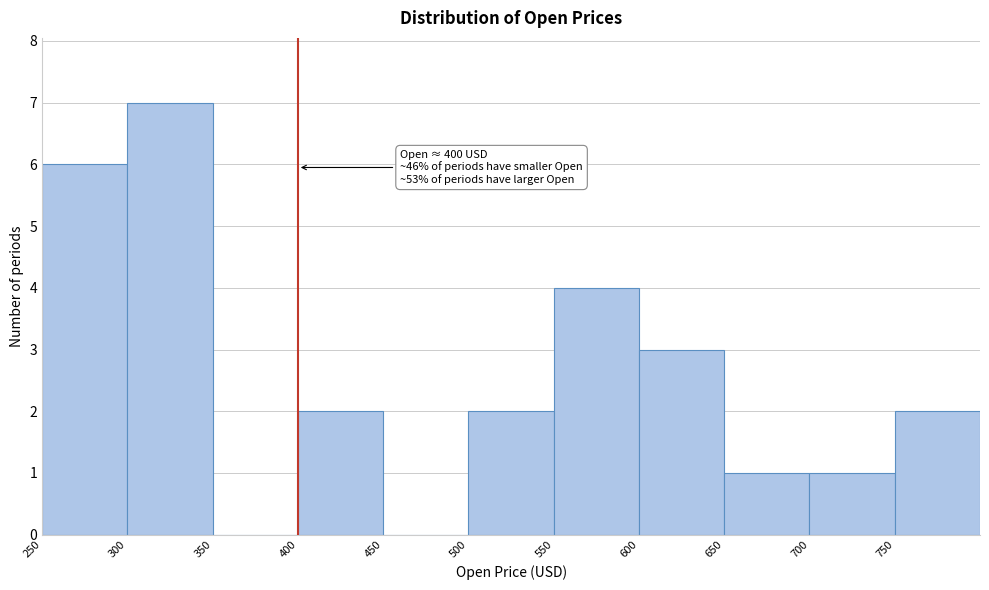

Over which range of the x-axis is the bar tallest?

300 to 350